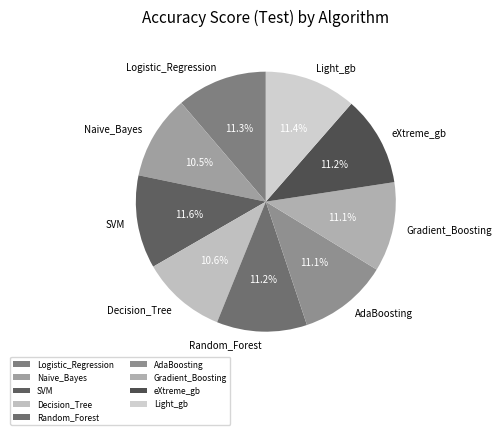

Is the sum of AdaBoosting and Gradient_Boosting greater than half?

No